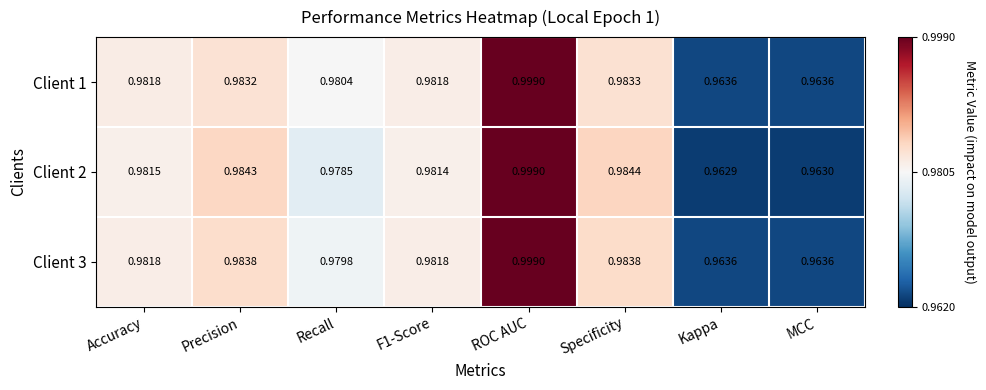

Which category has the highest value in the Client 2 series?

ROC AUC